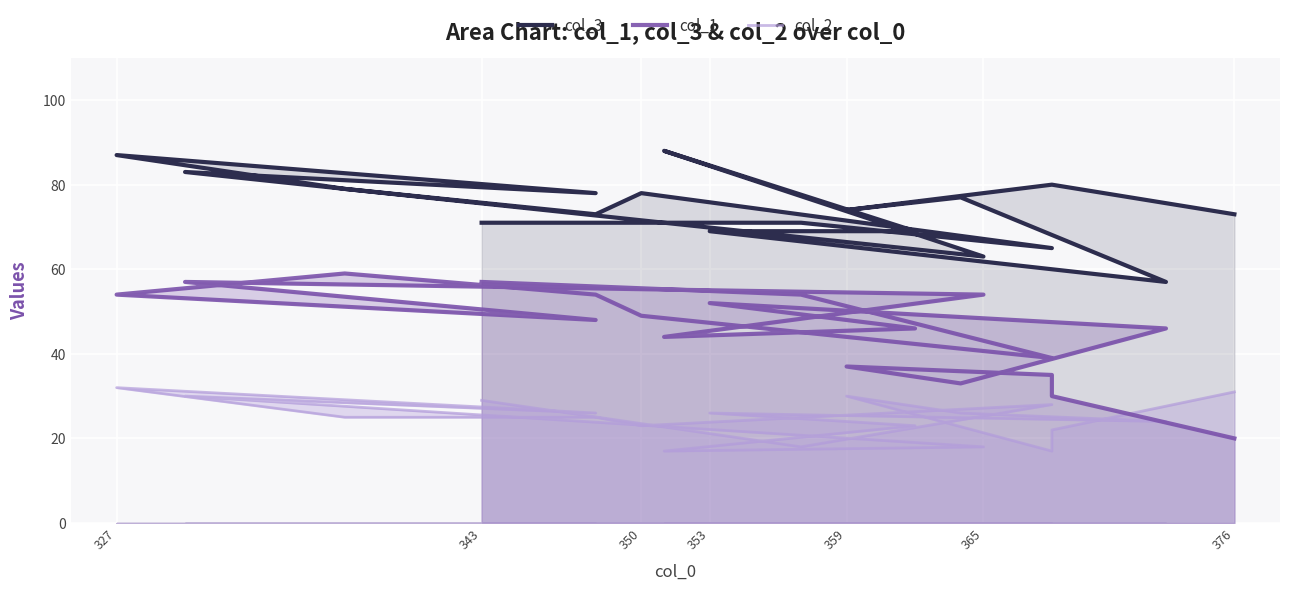

What is the maximum value for col_3?

88